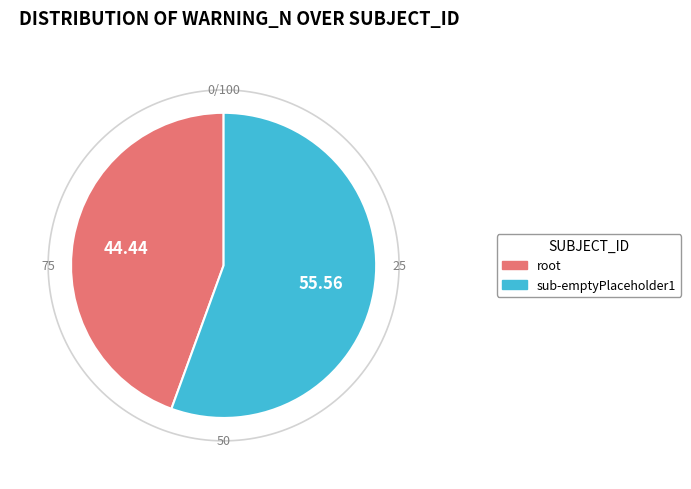

Is it true that root is 38% of the pie?

False